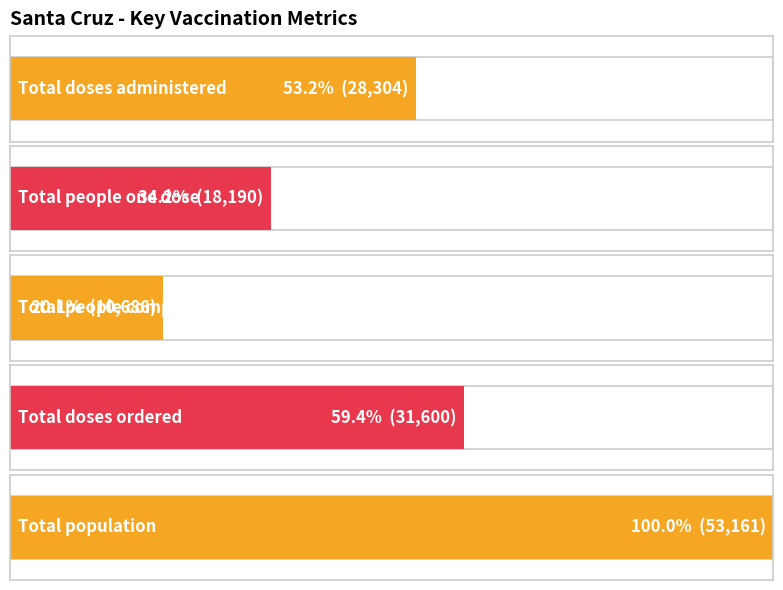

How many distinct data groups are displayed?

2